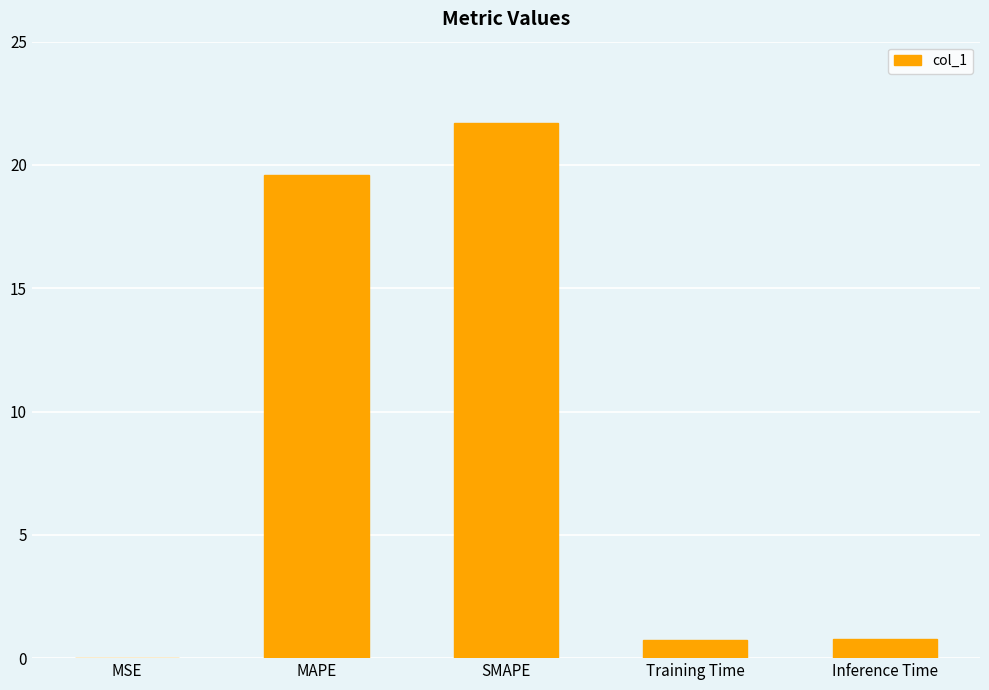

What is the sum of all values?

42.8